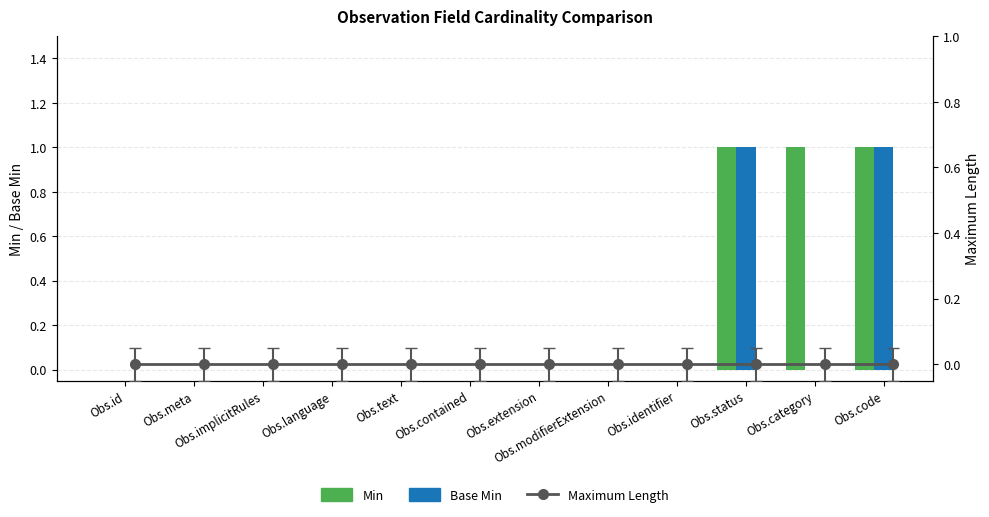

How many groups of bars are there?

12